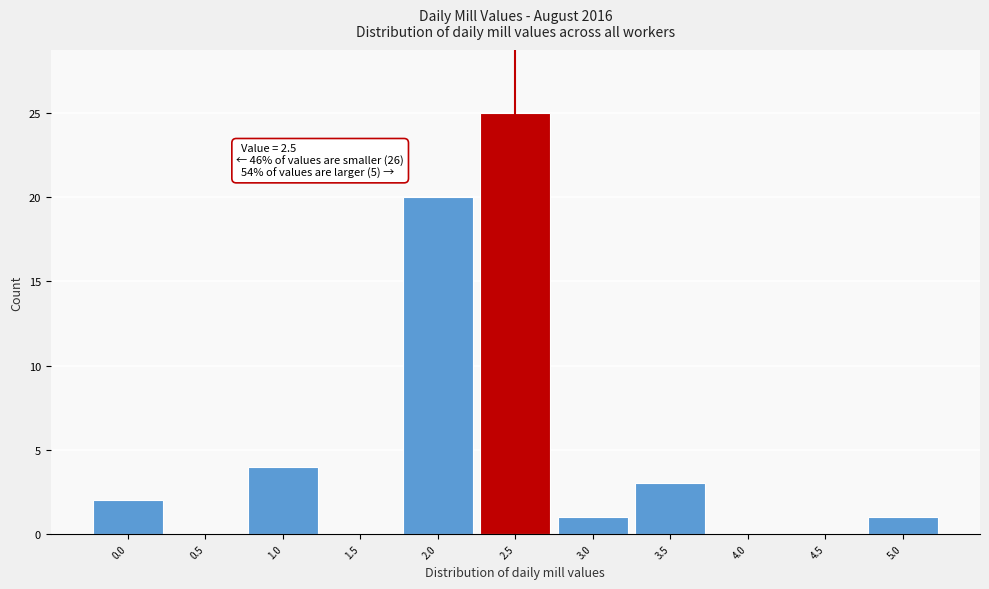

Which range on the x-axis has the tallest bar?

2.25 to 2.75